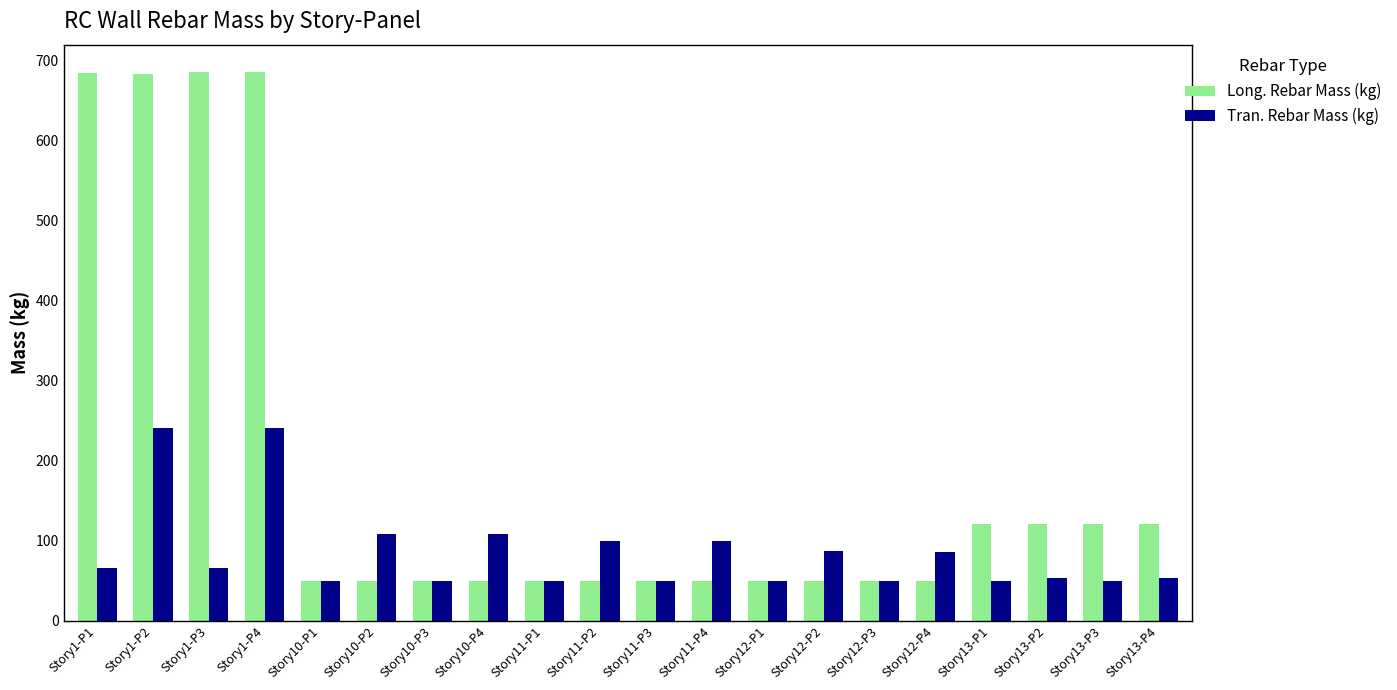

List the series in order of their overall mean, lowest first.

Tran. Rebar Mass (kg), Long. Rebar Mass (kg)